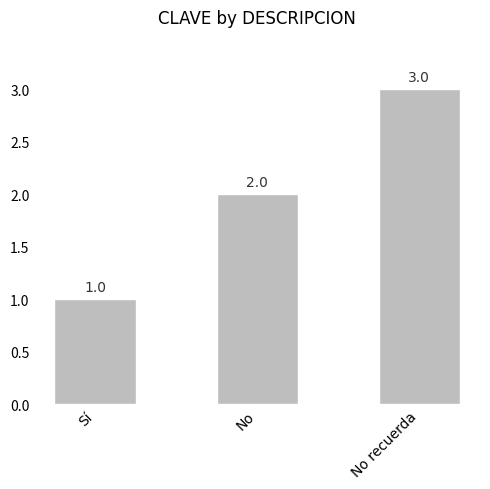

What is the difference between the values at Sí and No recuerda?

2